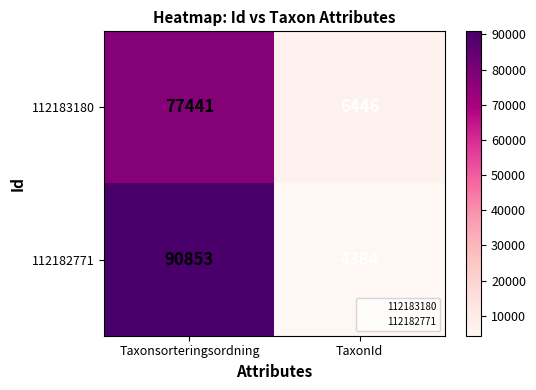

Rank the series by their maximum value, from lowest to highest.

112183180, 112182771